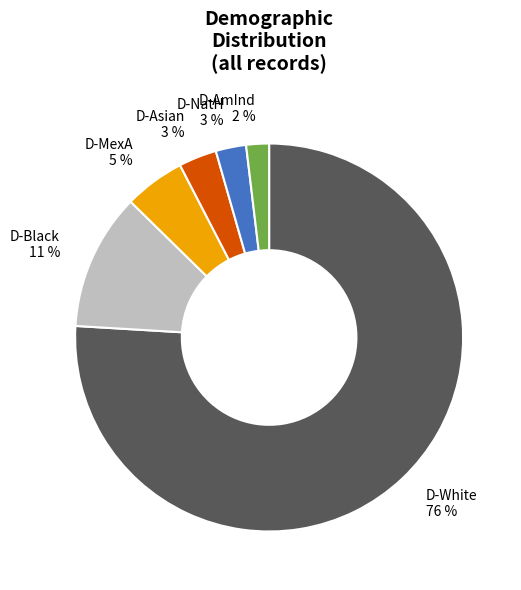

What is the majority slice?

D-White